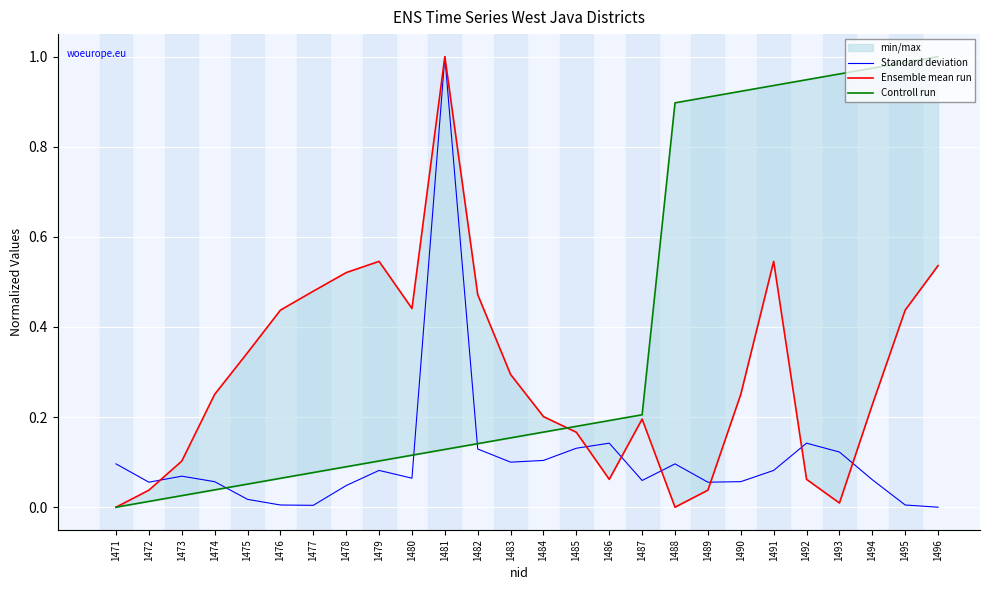

Where is the first local minimum for Ensemble mean run?

1480